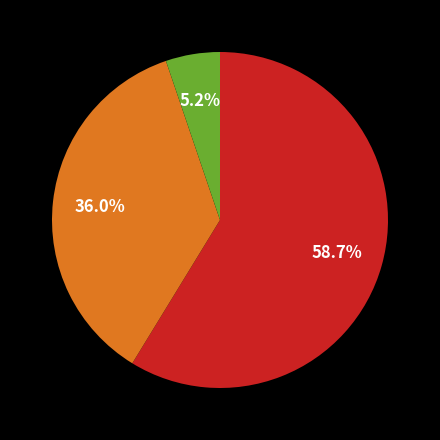

Is there any slice that represents more than half of the pie?

Yes